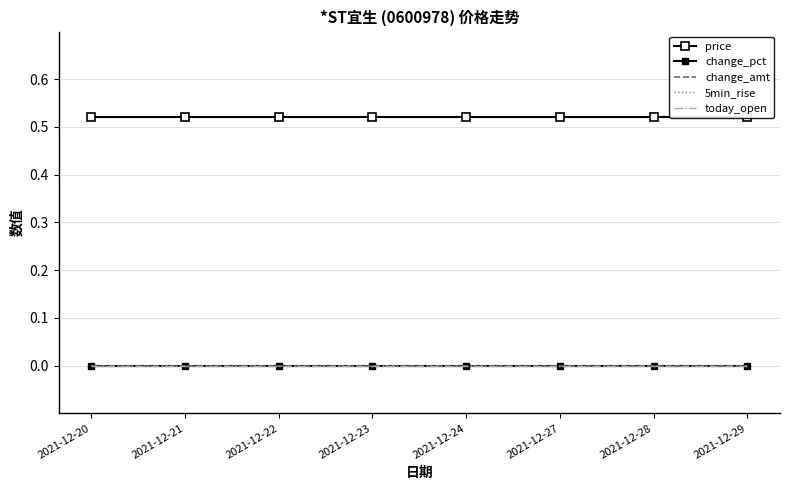

The price series shows 0.9 at 2021-12-23. True or false?

False